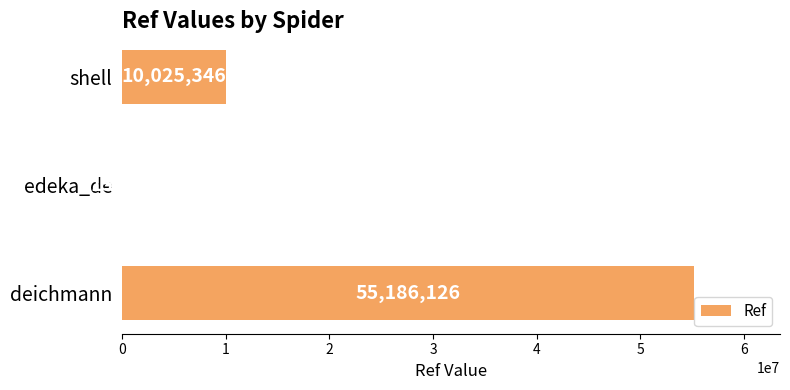

Count the number of data series in this chart.

1